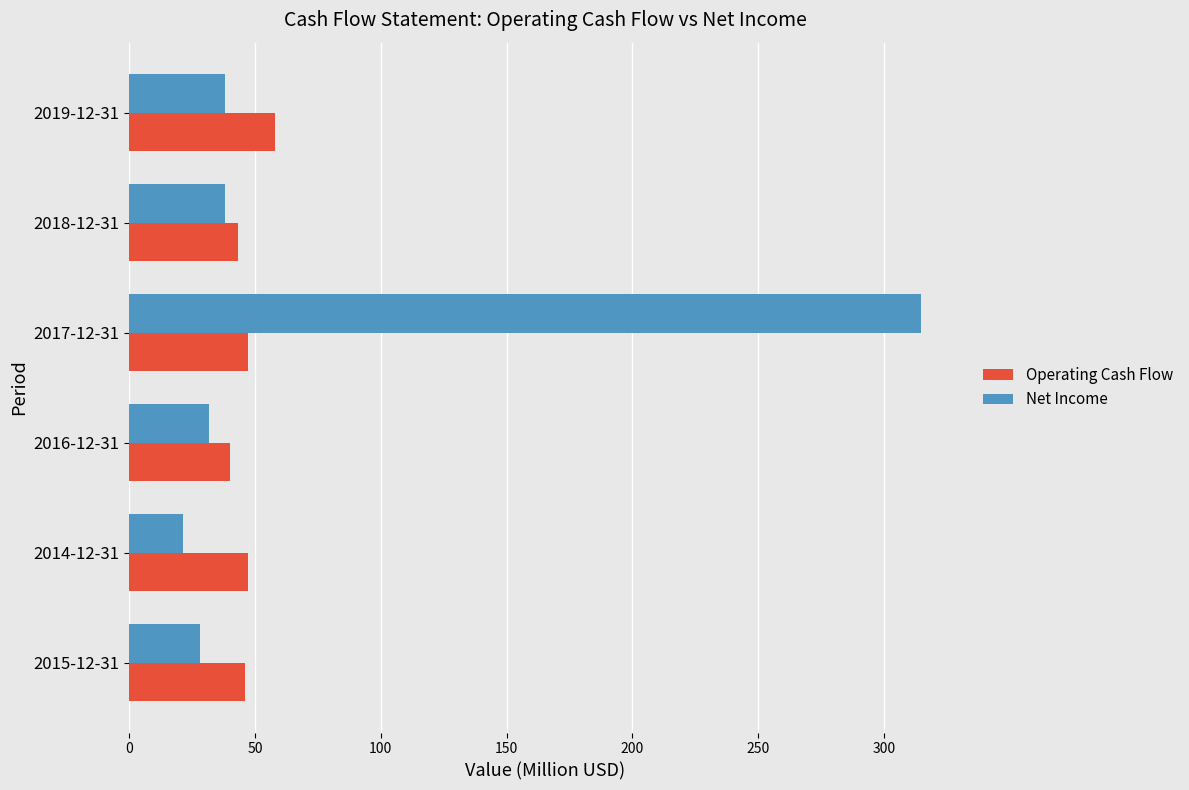

The value of Operating Cash Flow at 2014-12-31 is 71.6. True or false?

False